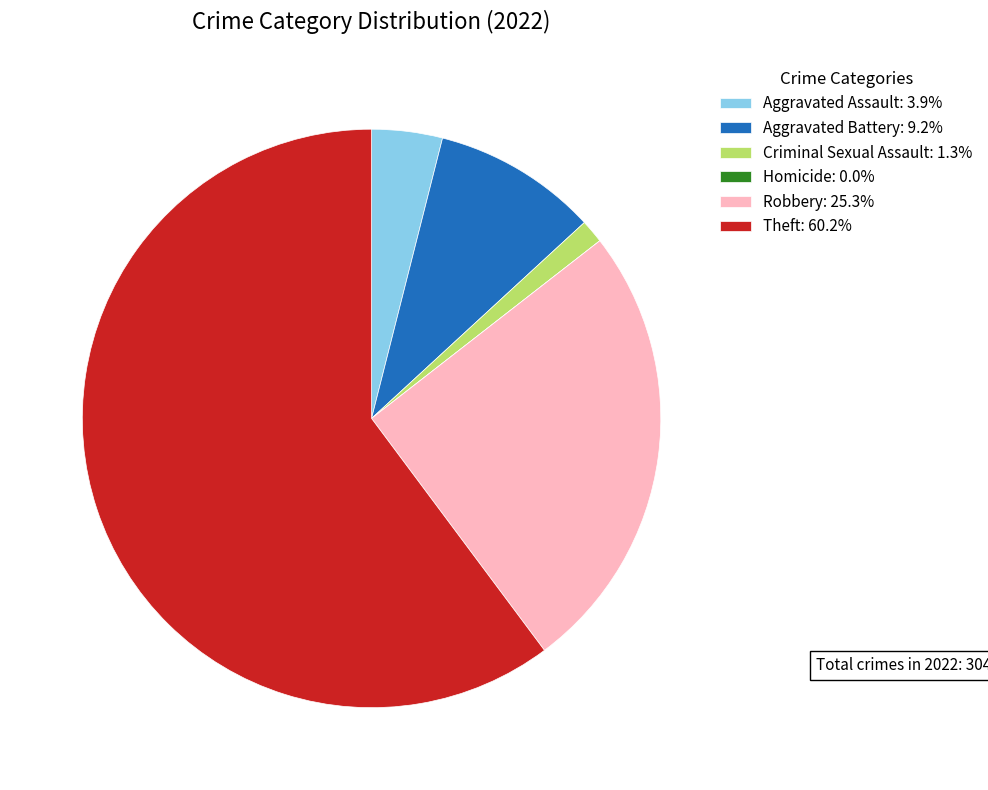

True or false: Theft accounts for 60% of the total.

True